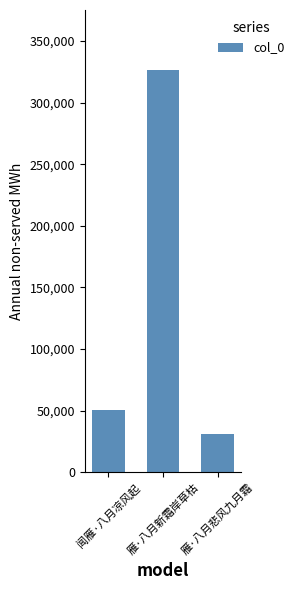

What is the sum of the values at 闻雁·八月凉风起 and 雁·八月悲风九月霜?

81399